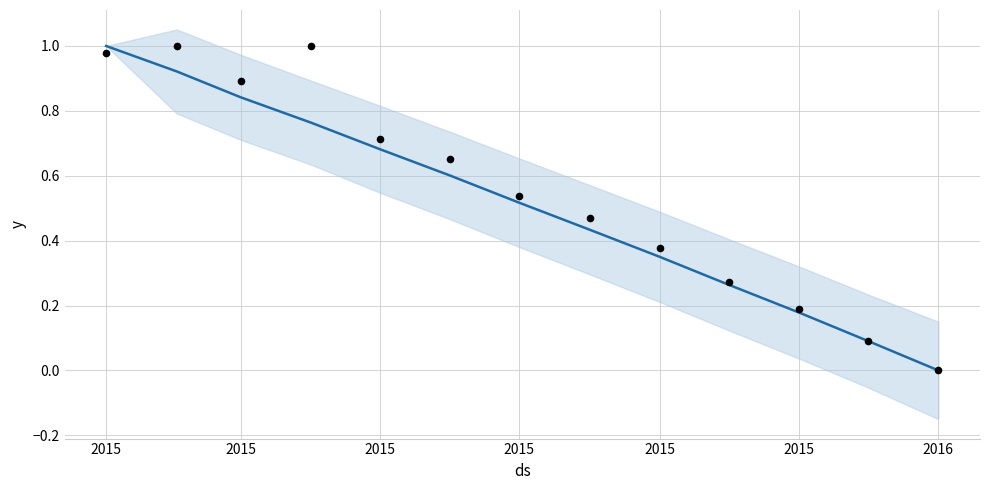

What is the total value across all series at 2015?

2.0